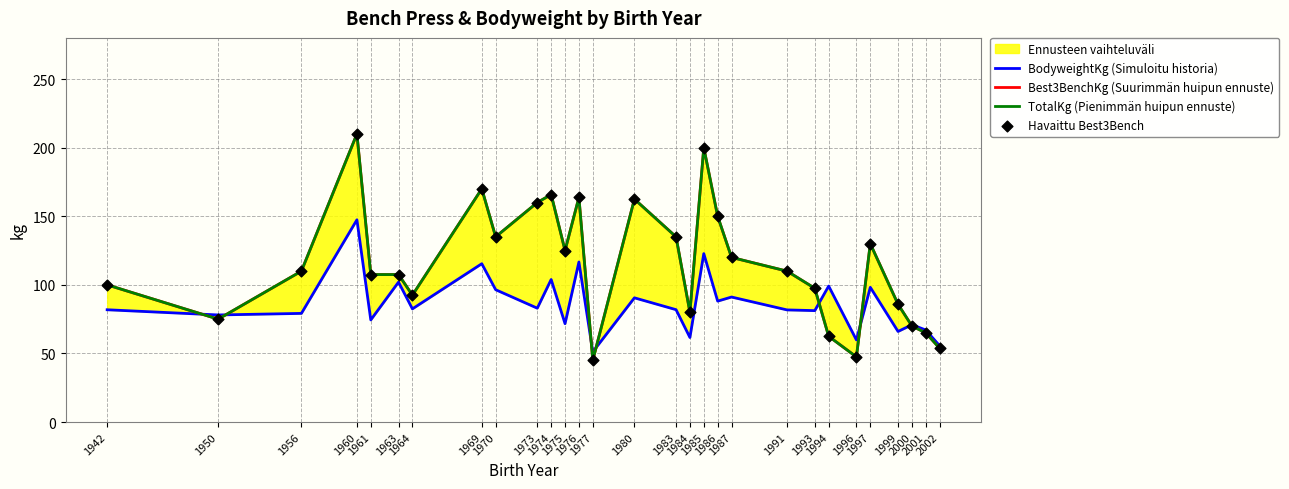

Is the value of BodyweightKg (Simuloitu historia) at 1986 greater than the value of Best3BenchKg (Suurimmän huipun ennuste) at 1999?

Yes